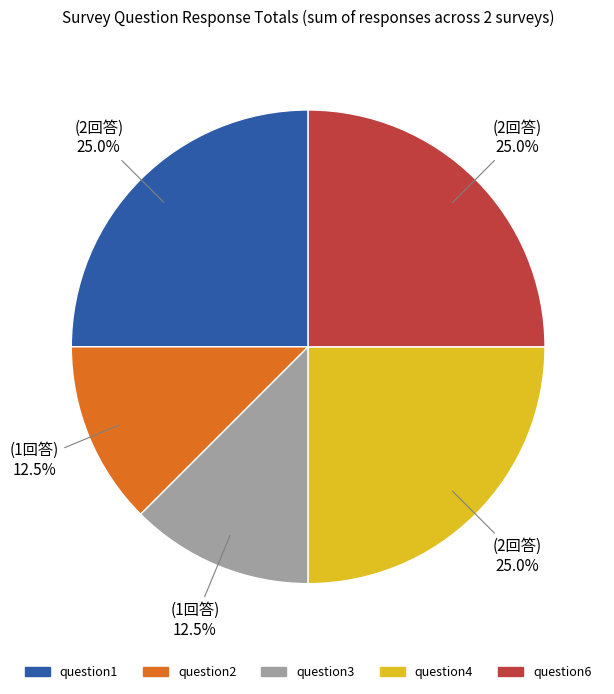

Between question1 and question2, which is larger?

question1